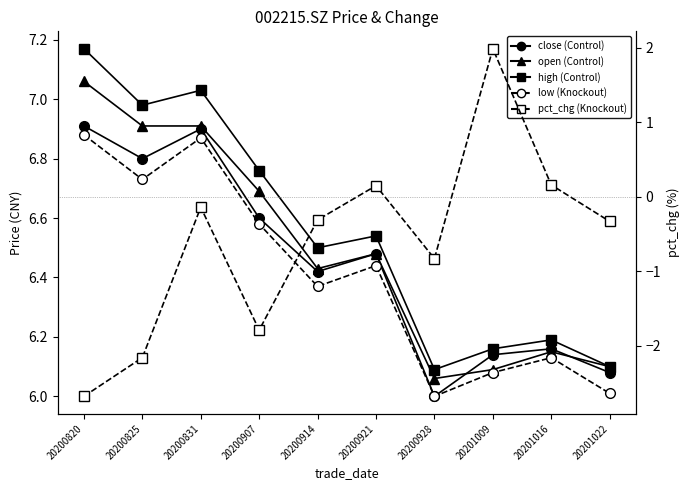

True or false: open has a value of 4.6 at 20200907.

False